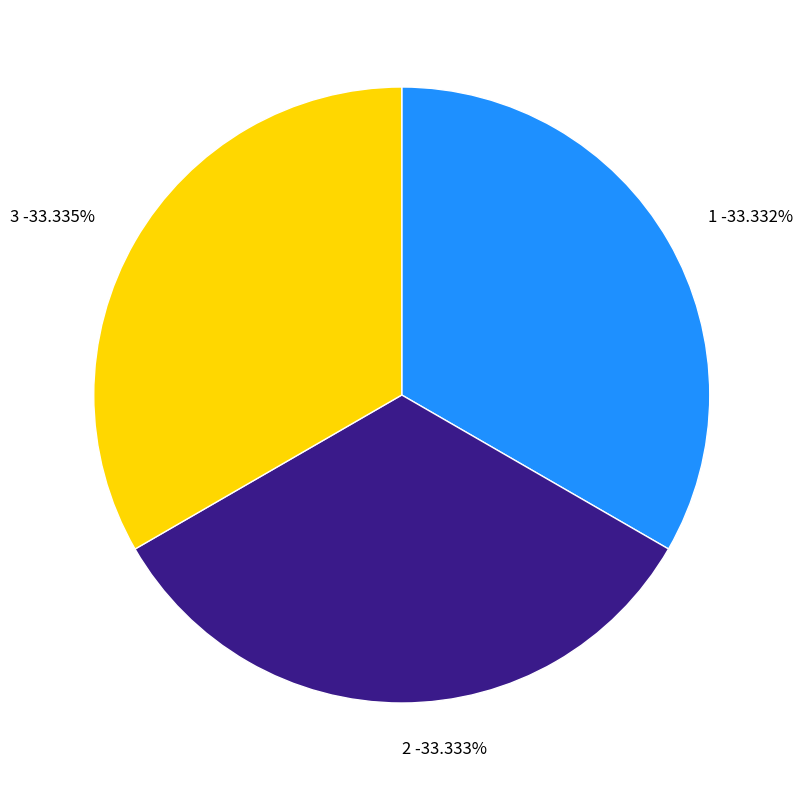

To the nearest percent, what is the combined percentage of 2 and 1?

67%